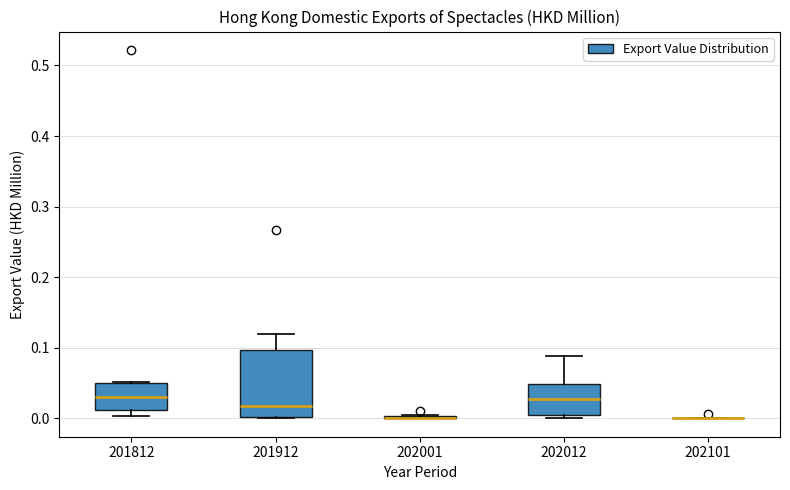

Which box is the tallest, from its lower edge to its upper edge?

201912